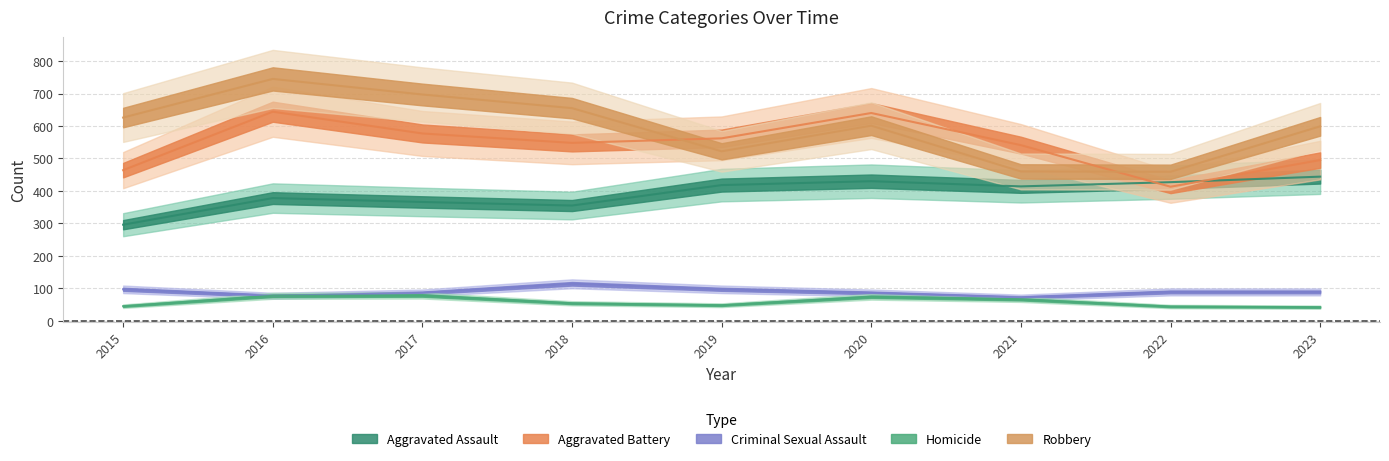

Which category has the lowest value across all series?

2023